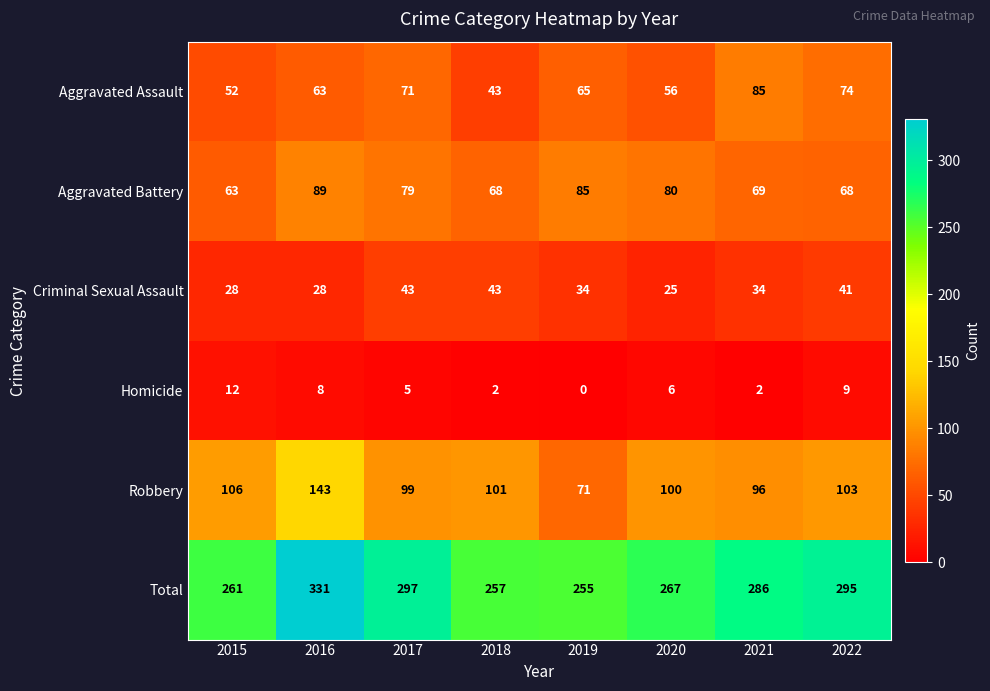

How many categories are shown in the chart?

8